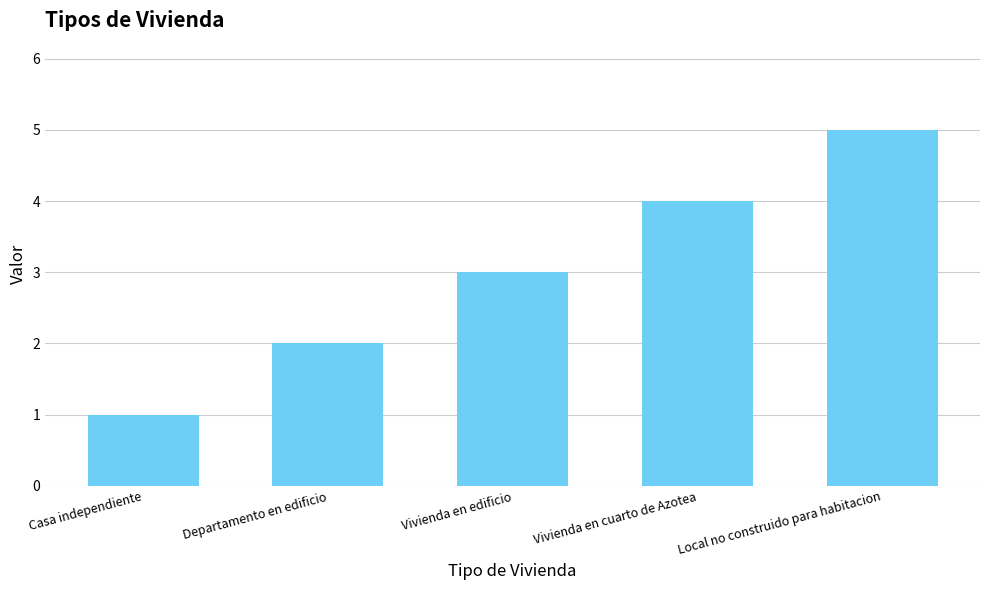

What is the maximum value shown in the chart?

5